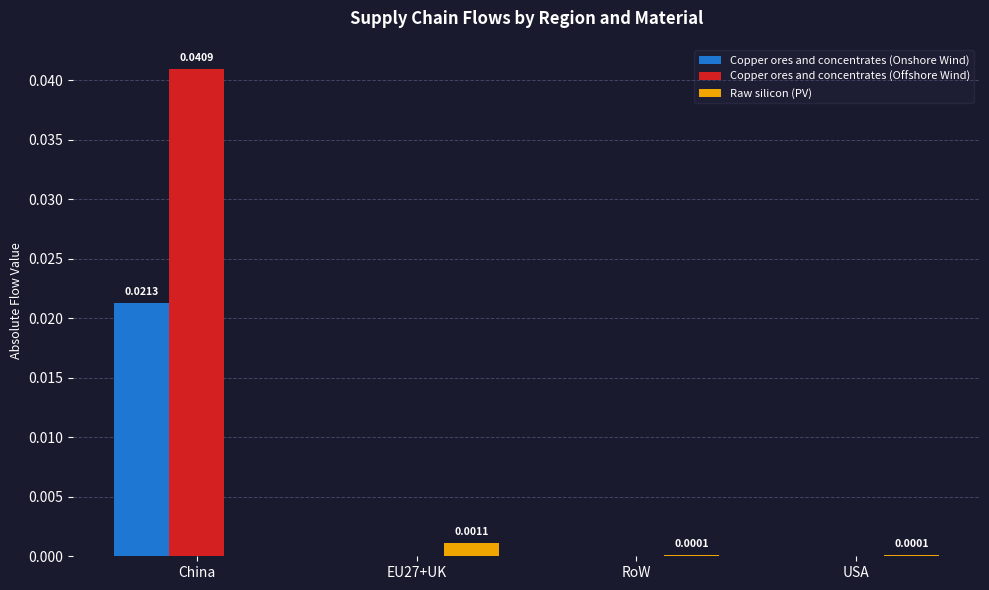

Which category has the highest value across all series?

China